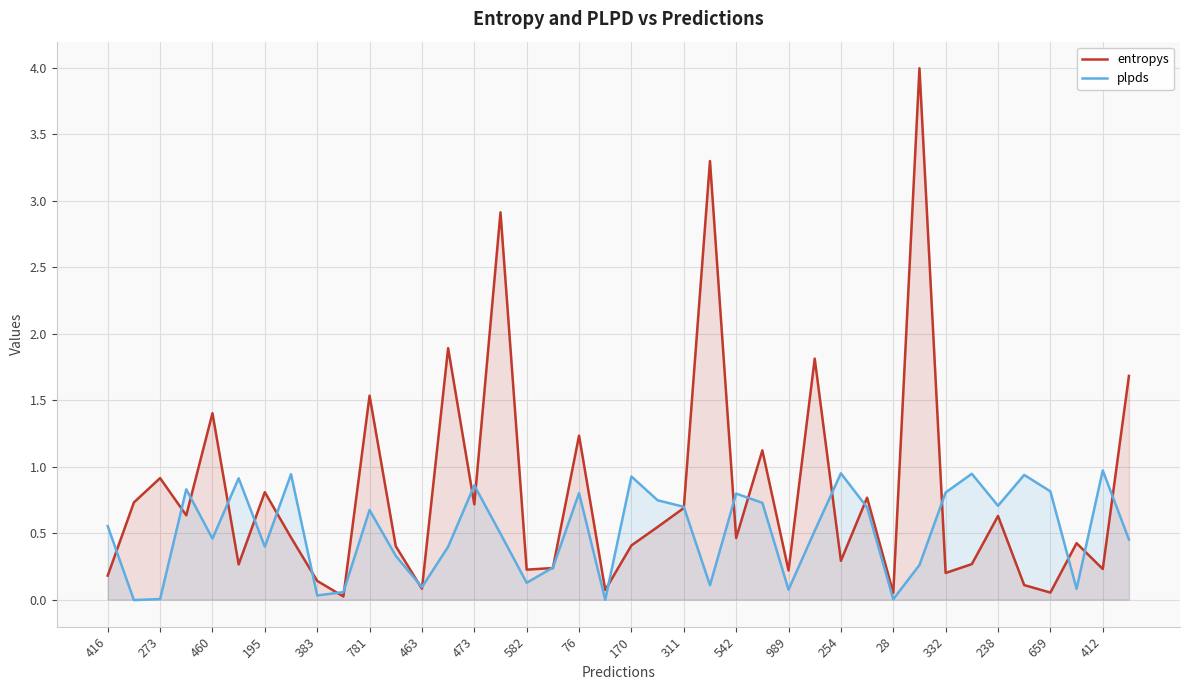

Which series has the largest total across all categories?

entropys